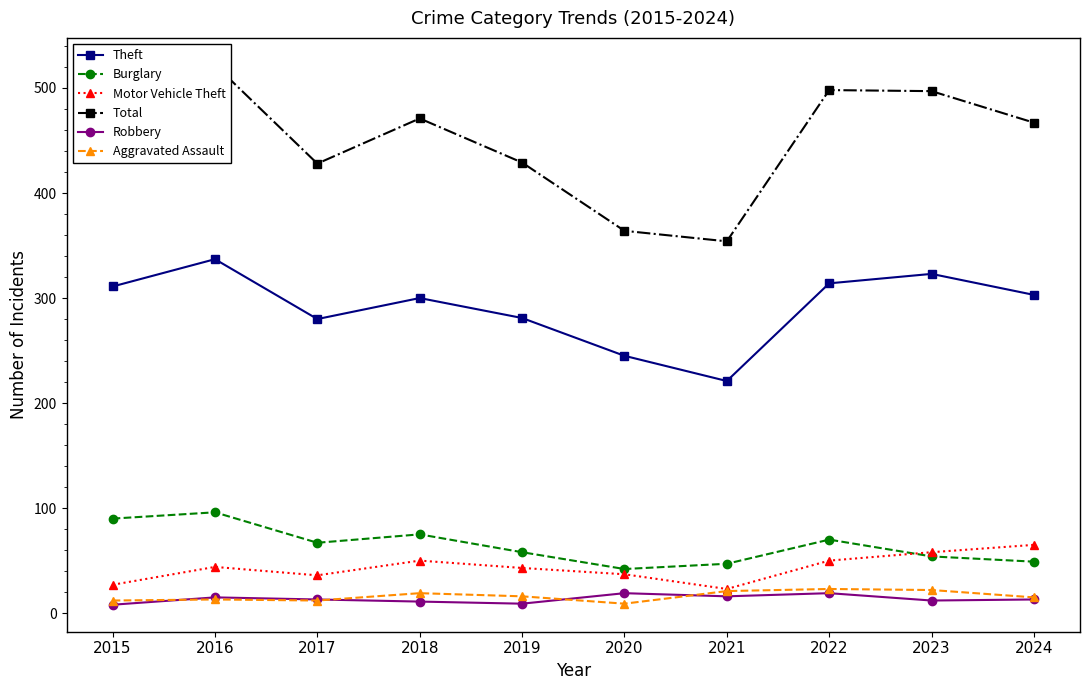

Between 2022 and 2017, which is larger?

2022